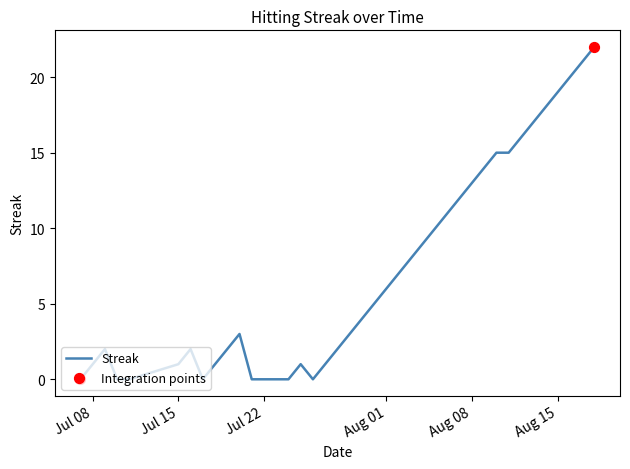

What is the maximum value shown in the chart?

22